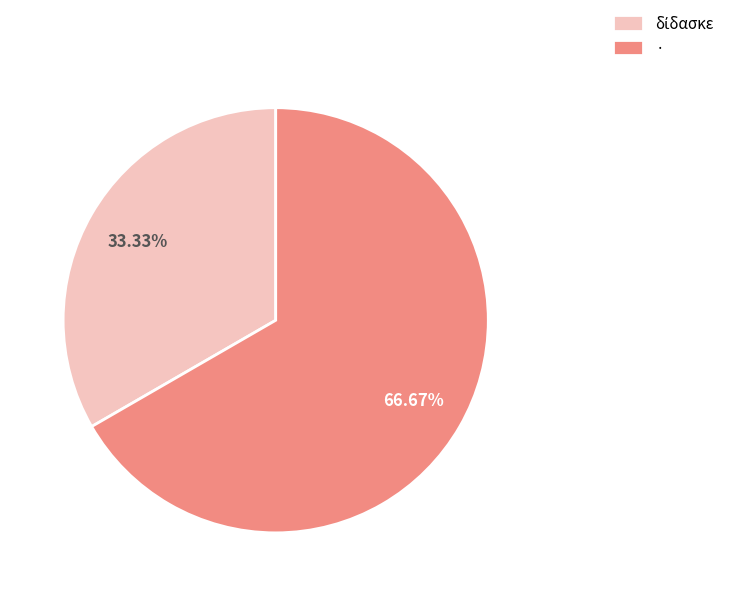

What portion of the pie excludes ·?

33.3%